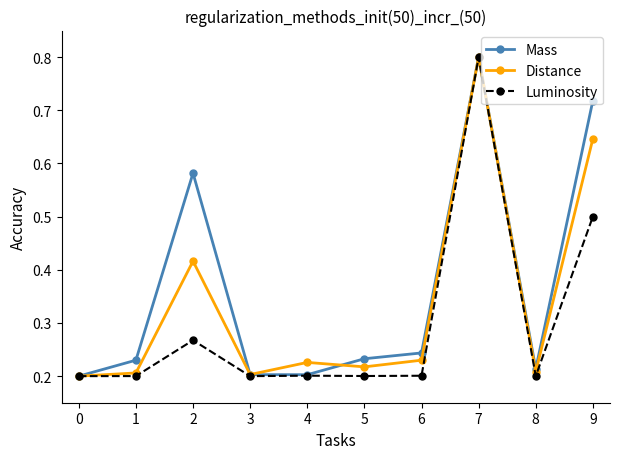

Between 2 and 9, which series saw the biggest shift?

Luminosity